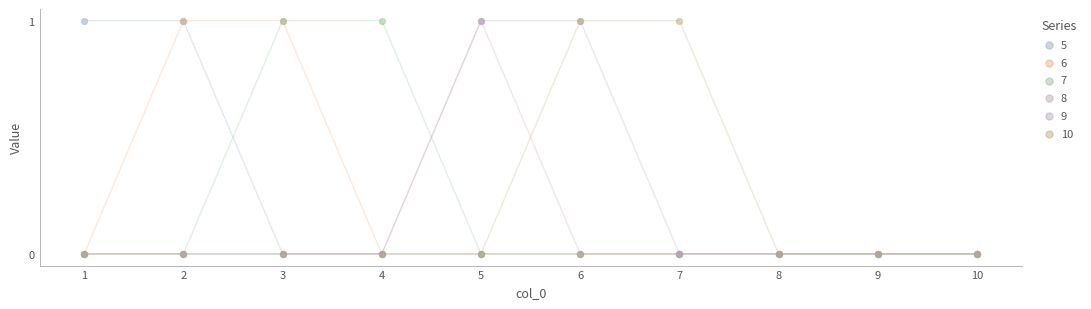

Which series contains the highest Y value?

5